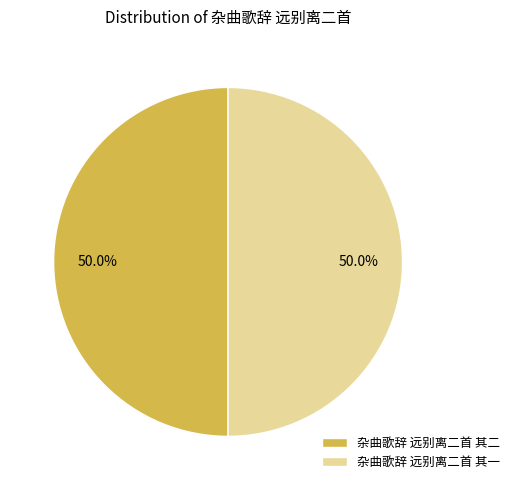

What is the ratio of the value at 杂曲歌辞 远别离二首 其一 to the value at 杂曲歌辞 远别离二首 其二?

1.0